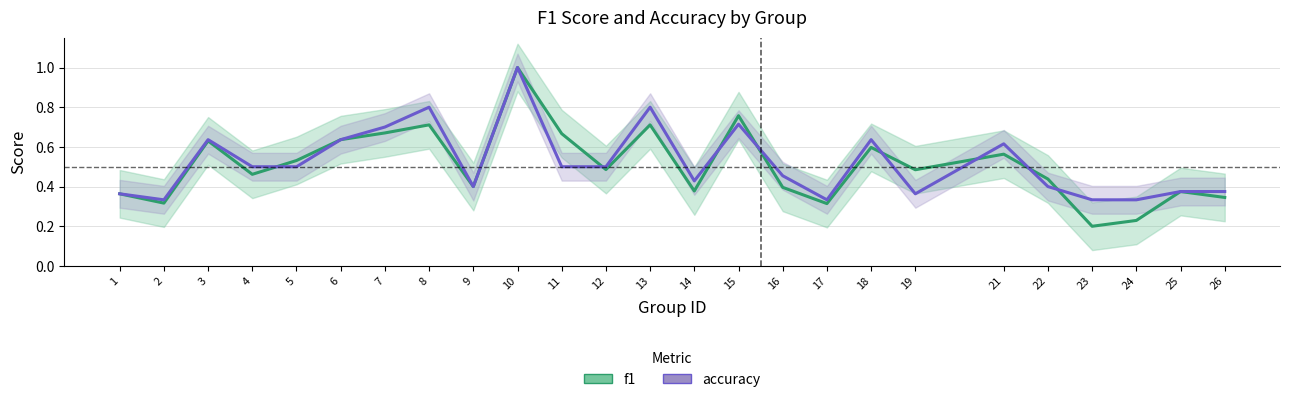

At which category does f1 reach its first local peak?

3